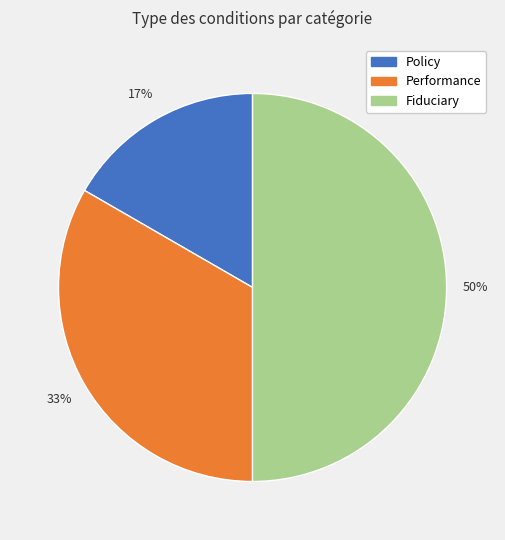

To the nearest percent, what is the difference between the largest and smallest slice percentages?

33%